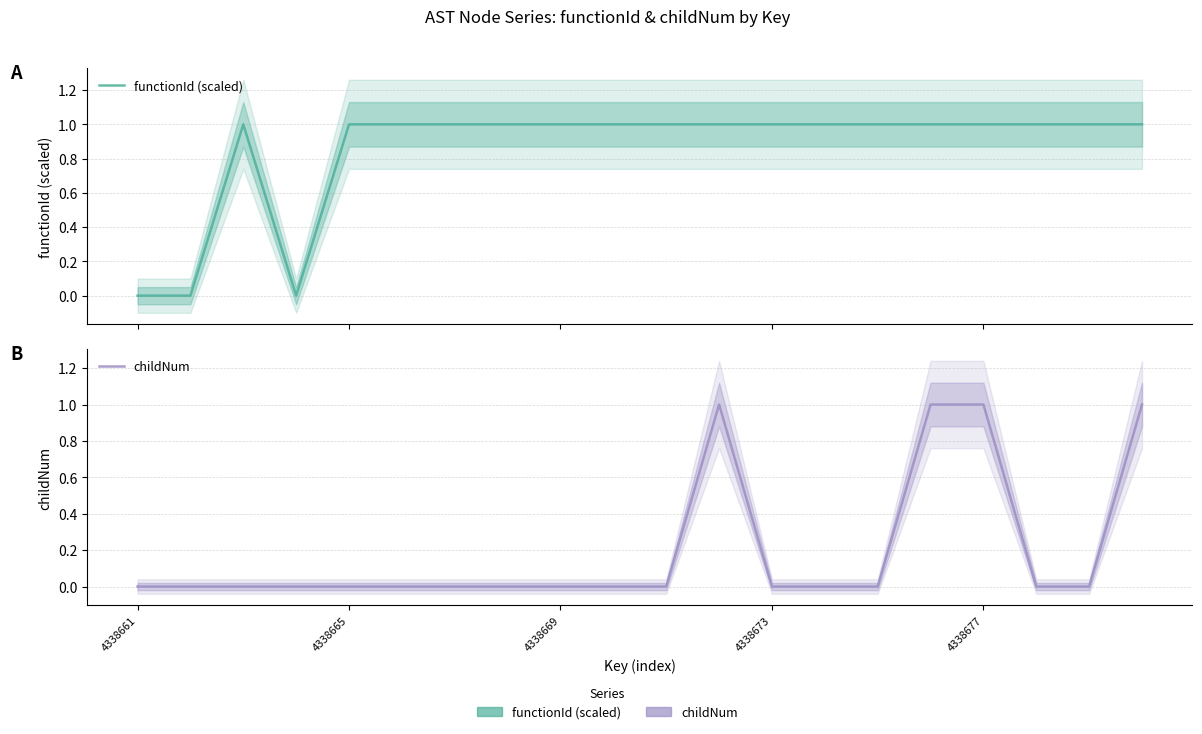

What value does the functionId (scaled) series have at 4338677?

1